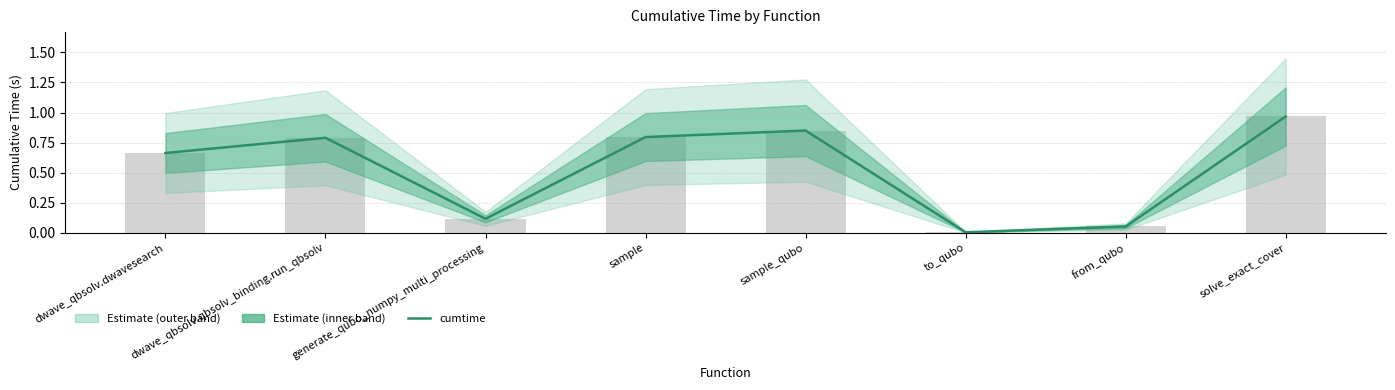

Reading right to left, list all the values displayed in this chart.

solve_exact_cover=1.0	from_qubo=0.1	to_qubo=0.0	sample_qubo=0.8	sample=0.8	generate_qubo_numpy_multi_processing=0.1	dwave_qbsolv.qbsolv_binding.run_qbsolv=0.8	dwave_qbsolv.dwavesearch=0.7